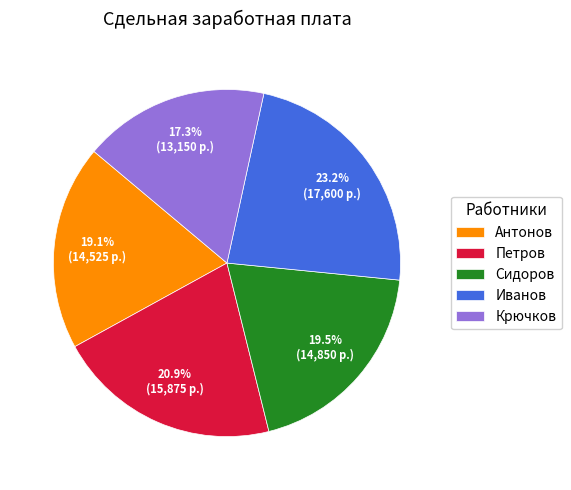

What is the smallest slice in the pie chart?

Крючков